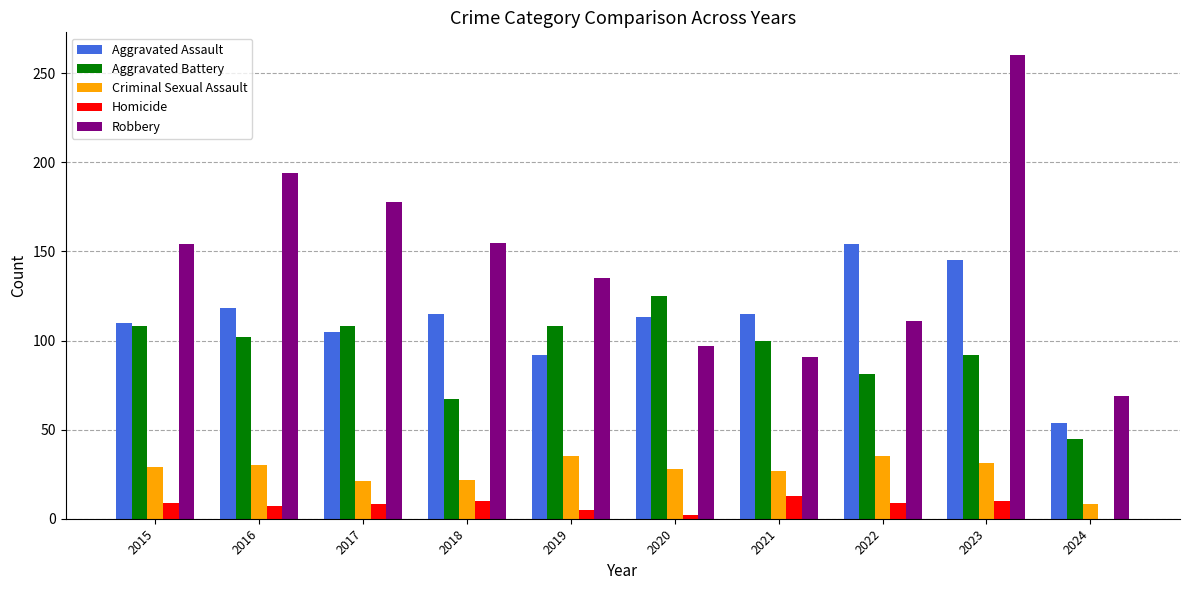

How many groups of bars are there?

10